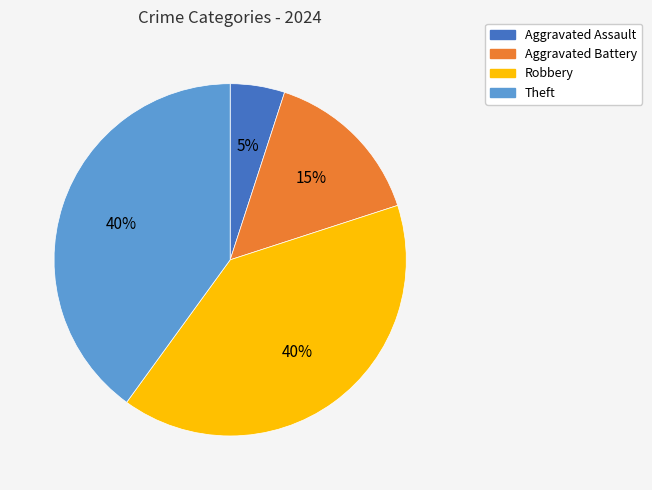

To the nearest percent, what portion does Theft represent?

40%